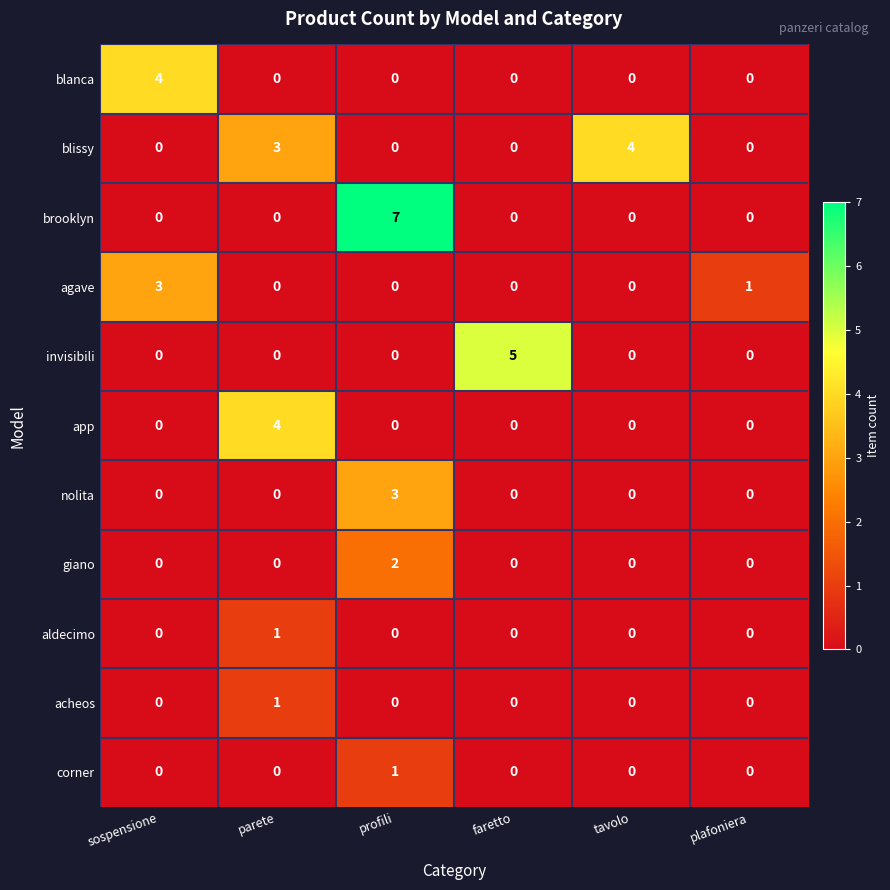

Is it true that blissy equals 0 at sospensione?

True